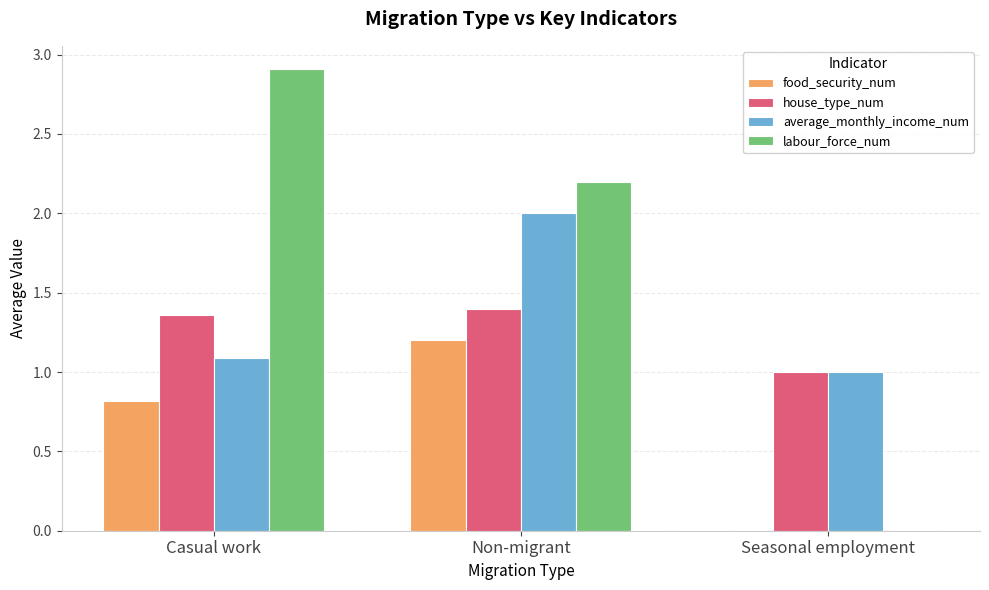

What is the sum of the food_security_num values at Casual work and Seasonal employment?

0.8